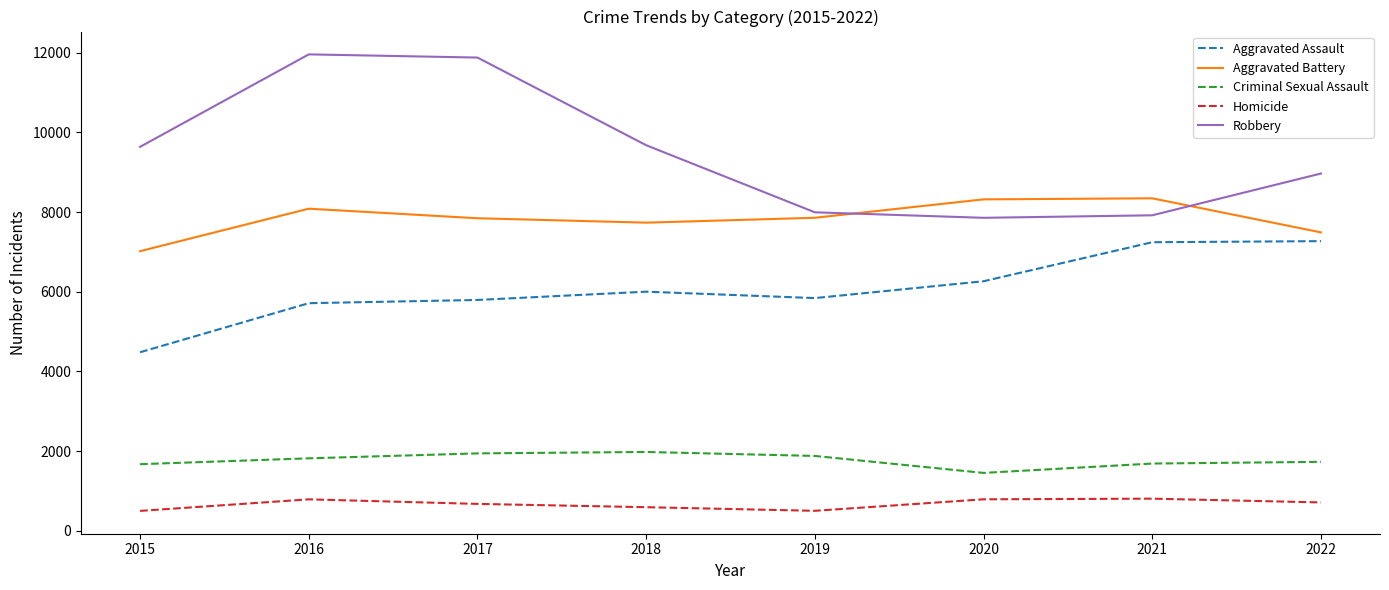

At 2022, list the series in order from smallest to largest.

Homicide, Criminal Sexual Assault, Aggravated Assault, Aggravated Battery, Robbery